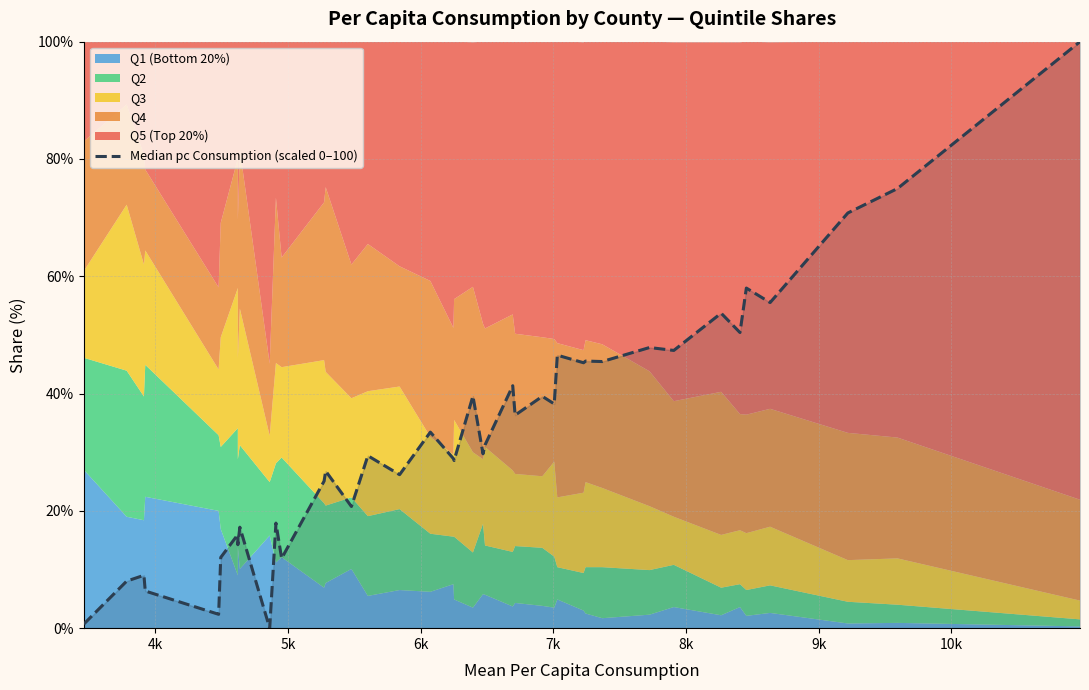

Reading left to right, extract all data points from this chart.

0.7	8.0	9.0	6.3	2.4	12.1	16.0	14.2	17.2	0.0	17.9	11.9	25.1	26.8	20.7	29.4	26.2	33.4	28.9	28.6	39.6	29.7	31.2	41.3	36.3	39.5	38.2	46.5	45.3	45.5	45.5	47.8	47.4	53.7	50.4	58.0	55.5	70.8	75.0	100.0